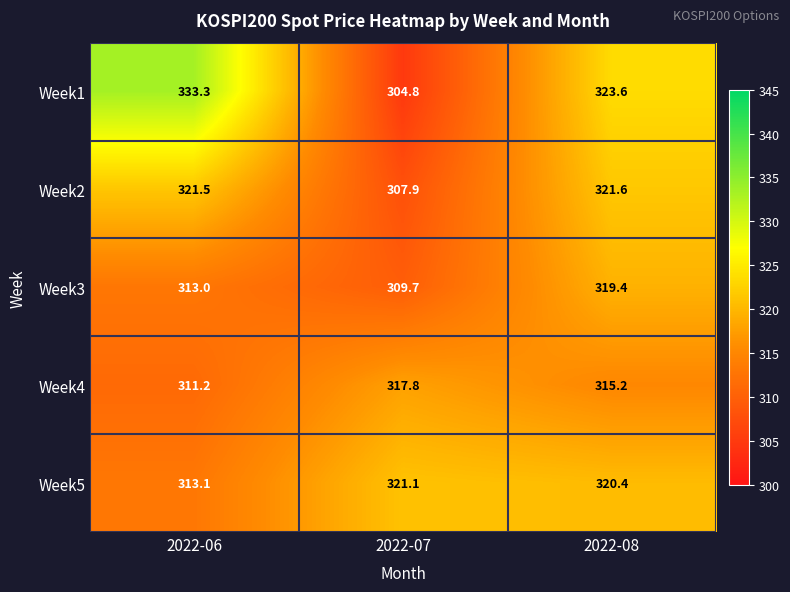

At which category is the sum across all series the highest?

2022-08